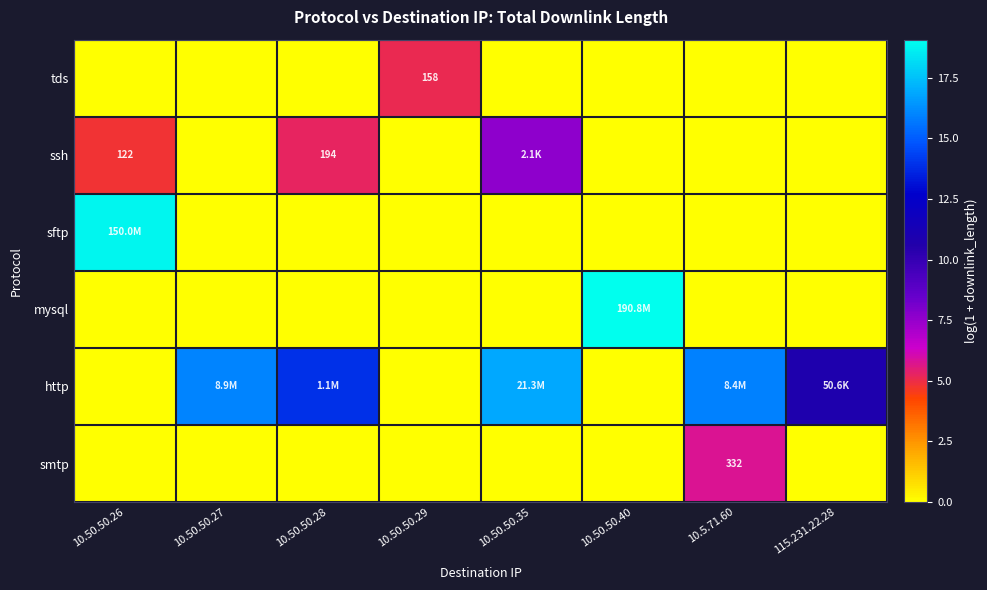

How many tds values are between 0 and 1?

7